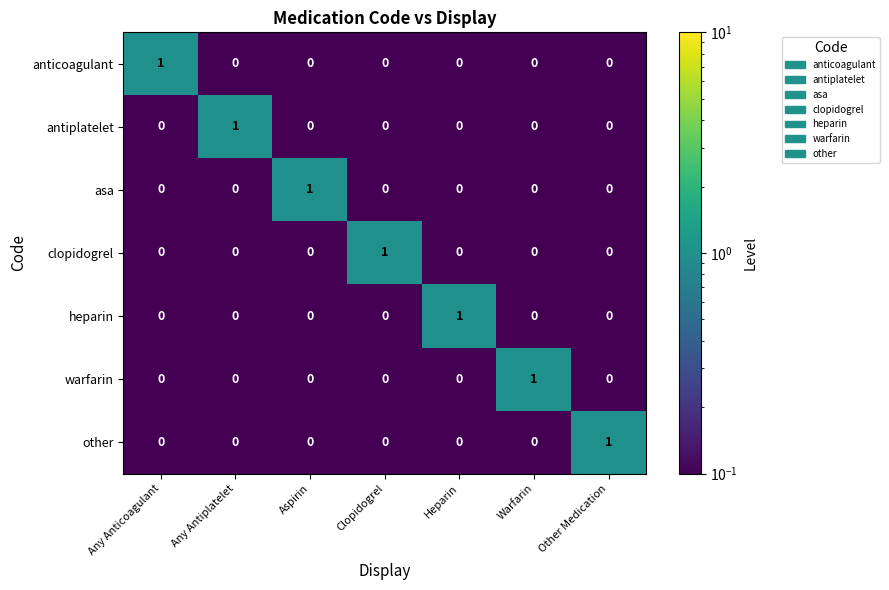

How many heparin values are between 0 and 1?

7